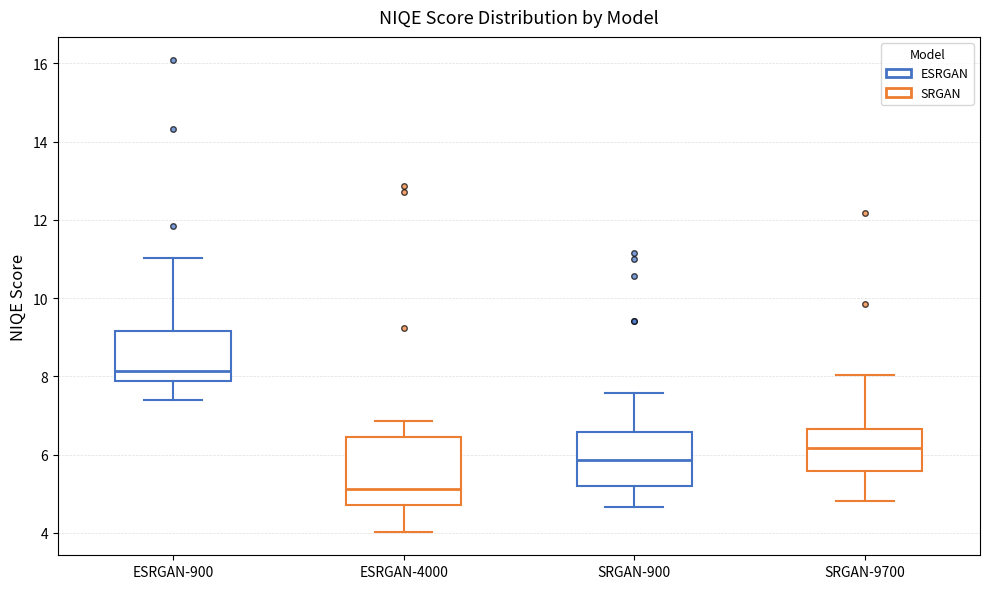

Reading left to right, transcribe this box plot: for each box, give where its median line is, the range the box spans, and where its two whiskers end, as read against the y-axis. The values are not printed on the chart, so give them approximately, as read against the axis.

ESRGAN-900: median 8.2, box 7.8 to 9.2, whiskers 7.4 to 11.0
ESRGAN-4000: median 5.2, box 4.8 to 6.4, whiskers 4.0 to 6.8
SRGAN-900: median 5.8, box 5.2 to 6.6, whiskers 4.6 to 7.6
SRGAN-9700: median 6.2, box 5.6 to 6.6, whiskers 4.8 to 8.0